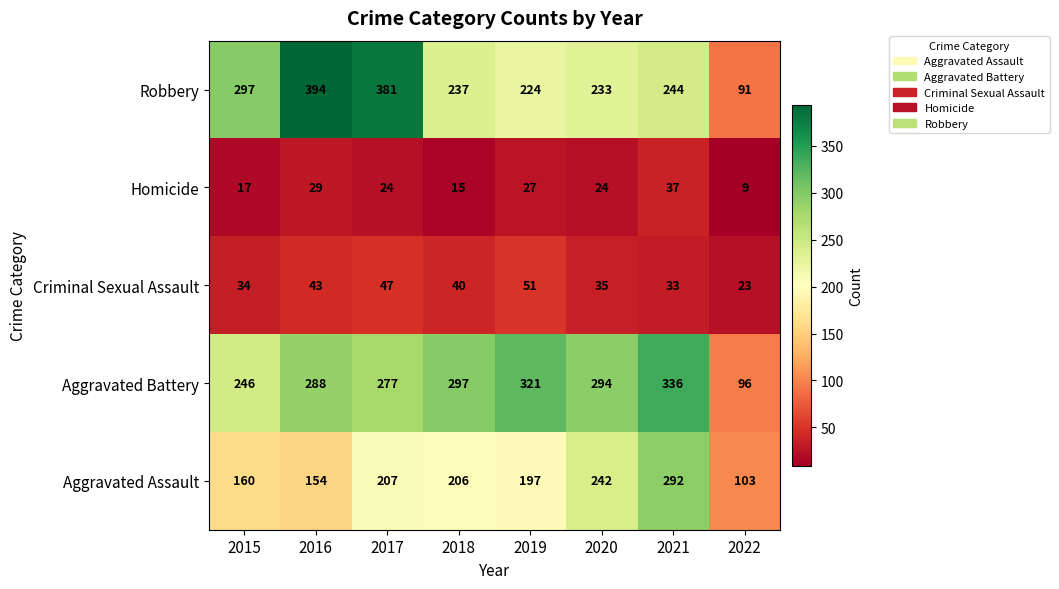

At how many categories does at least one series exceed 104?

7